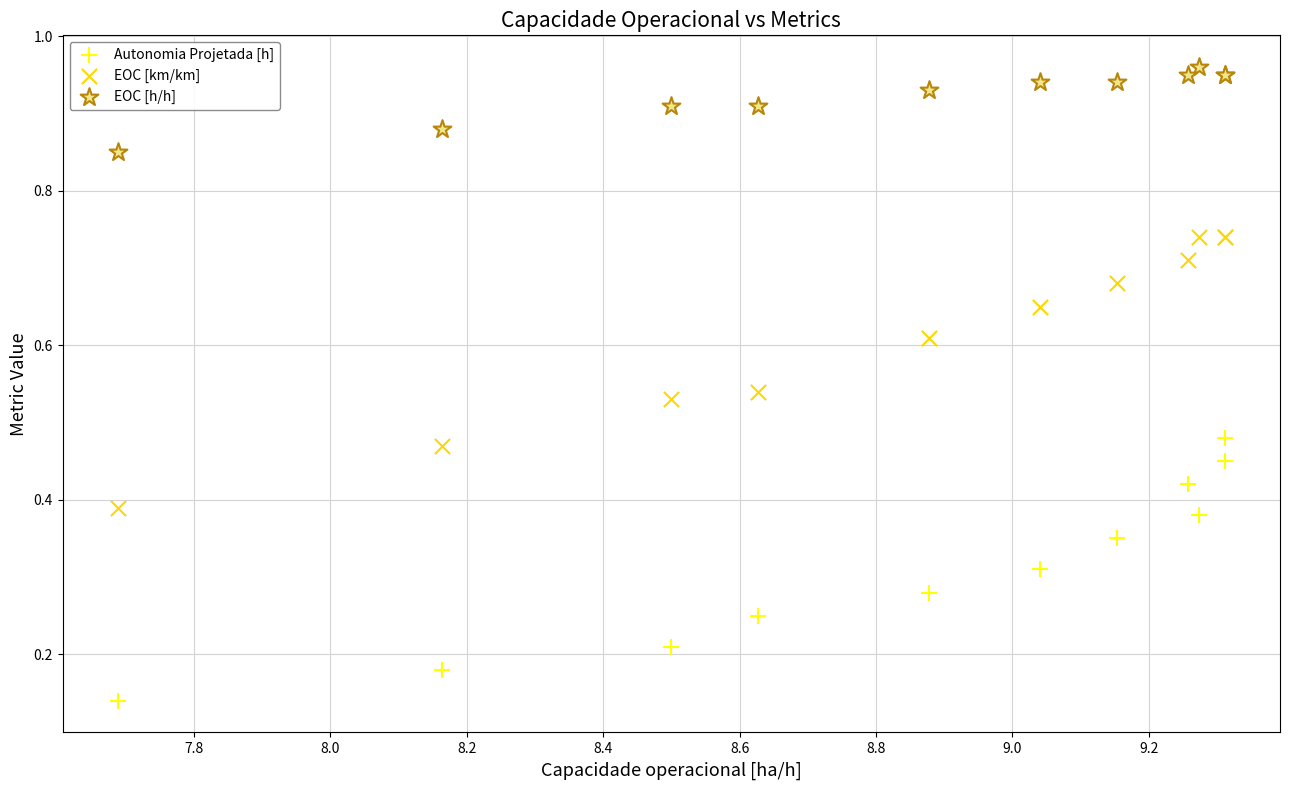

Which series contains the highest Y value?

EOC [h/h]